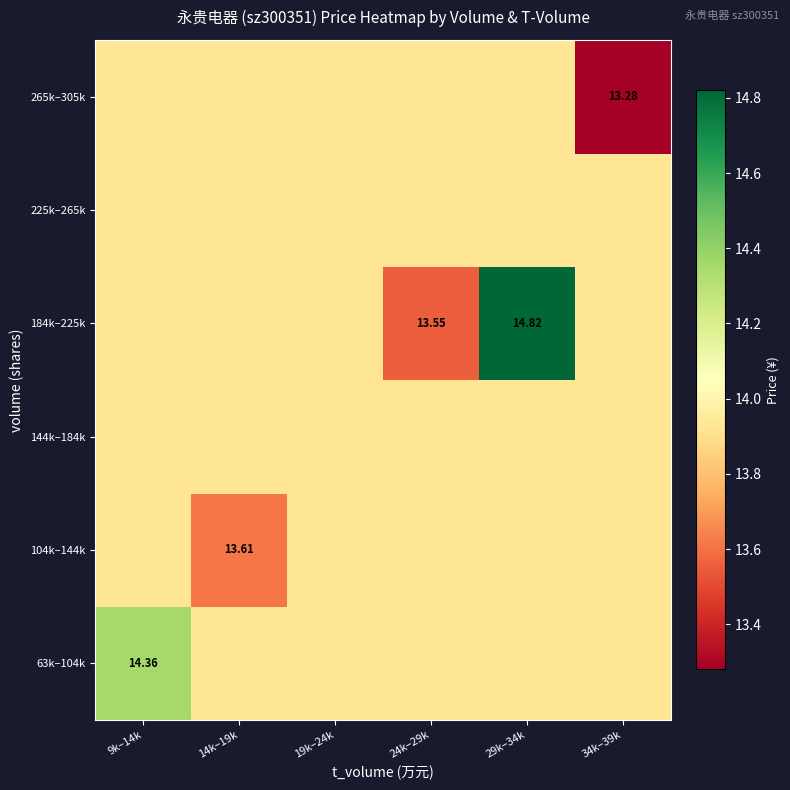

True or false: 104k–144k has a value of 13.9 at 29k–34k.

True